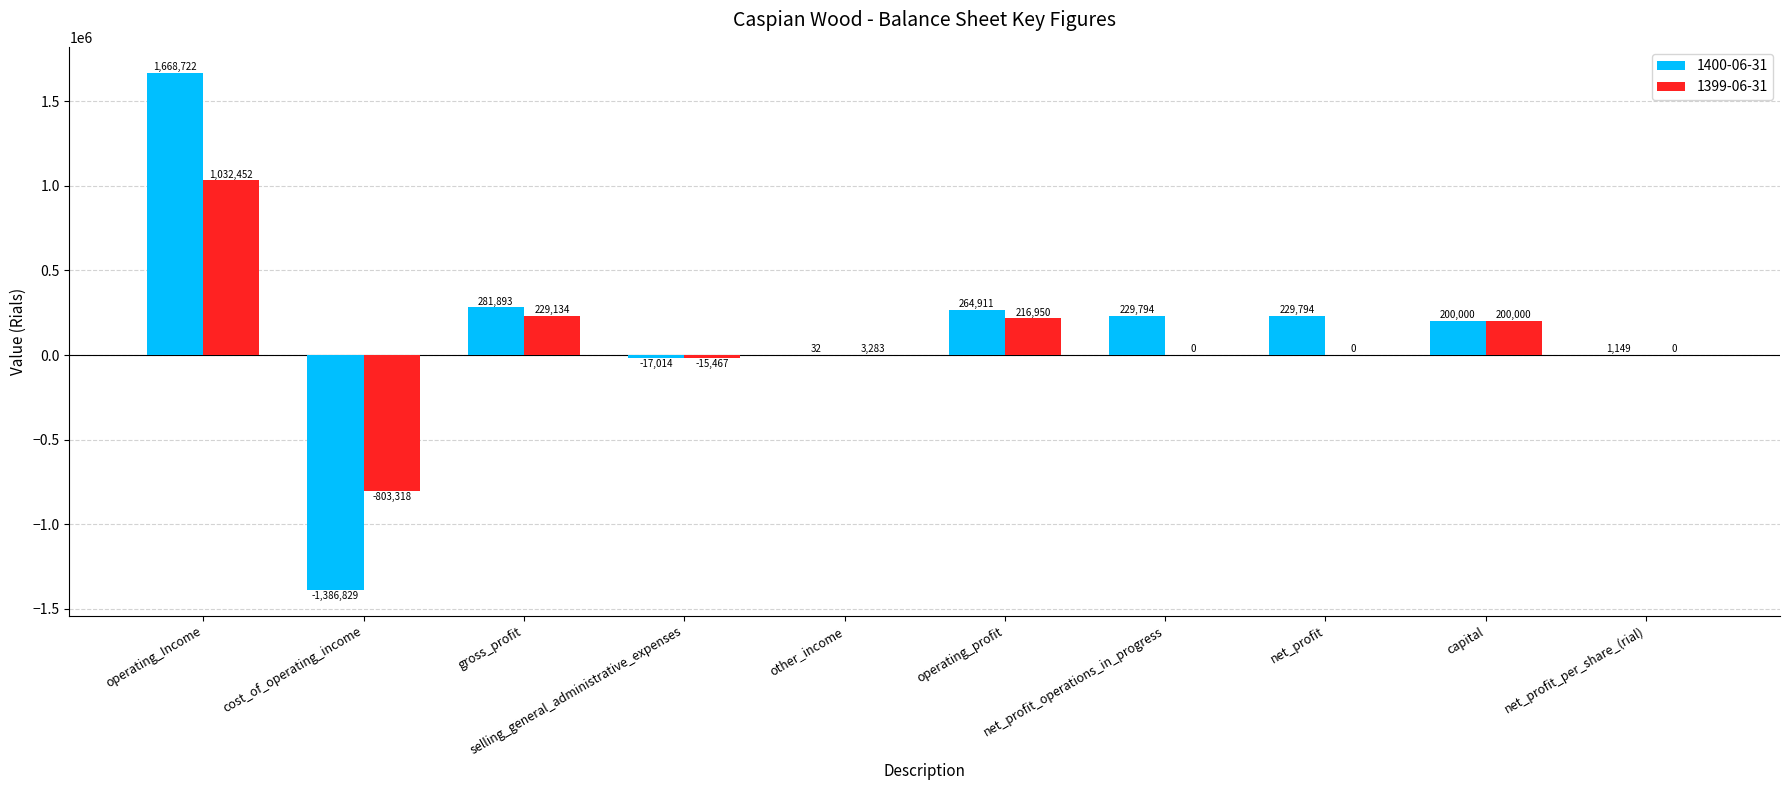

What is the greatest value displayed?

1668722